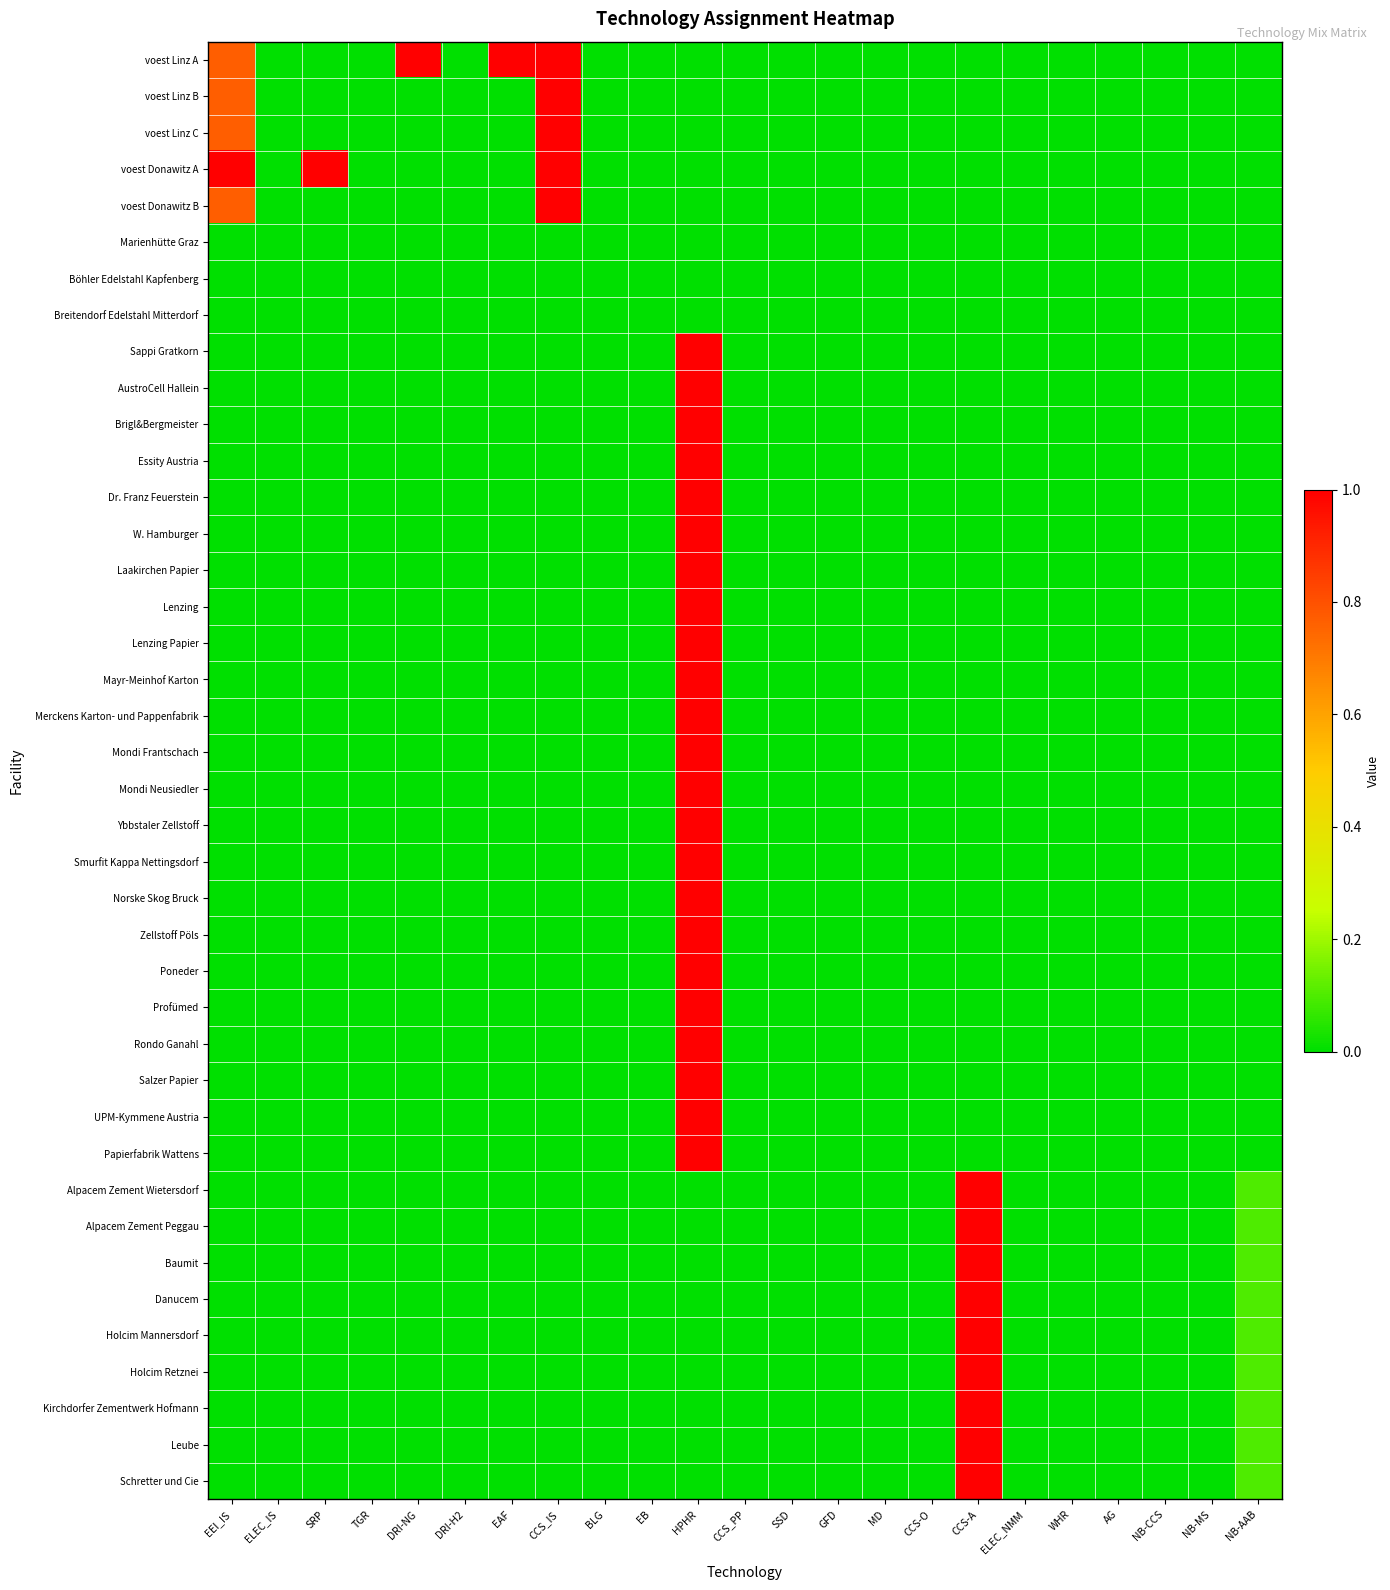

At NB-CCS, list the series in order from smallest to largest.

voest Linz A, voest Linz B, voest Linz C, voest Donawitz A, voest Donawitz B, Marienhütte Graz, Böhler Edelstahl Kapfenberg, Breitendorf Edelstahl Mitterdorf, Sappi Gratkorn, AustroCell Hallein, Brigl&Bergmeister, Essity Austria, Dr. Franz Feuerstein, W. Hamburger, Laakirchen Papier, Lenzing, Lenzing Papier, Mayr-Meinhof Karton, Merckens Karton- und Pappenfabrik, Mondi Frantschach, Mondi Neusiedler, Ybbstaler Zellstoff, Smurfit Kappa Nettingsdorf, Norske Skog Bruck, Zellstoff Pöls, Poneder, Profümed, Rondo Ganahl, Salzer Papier, UPM-Kymmene Austria, Papierfabrik Wattens, Alpacem Zement Wietersdorf, Alpacem Zement Peggau, Baumit, Danucem, Holcim Mannersdorf, Holcim Retznei, Kirchdorfer Zementwerk Hofmann, Leube, Schretter und Cie